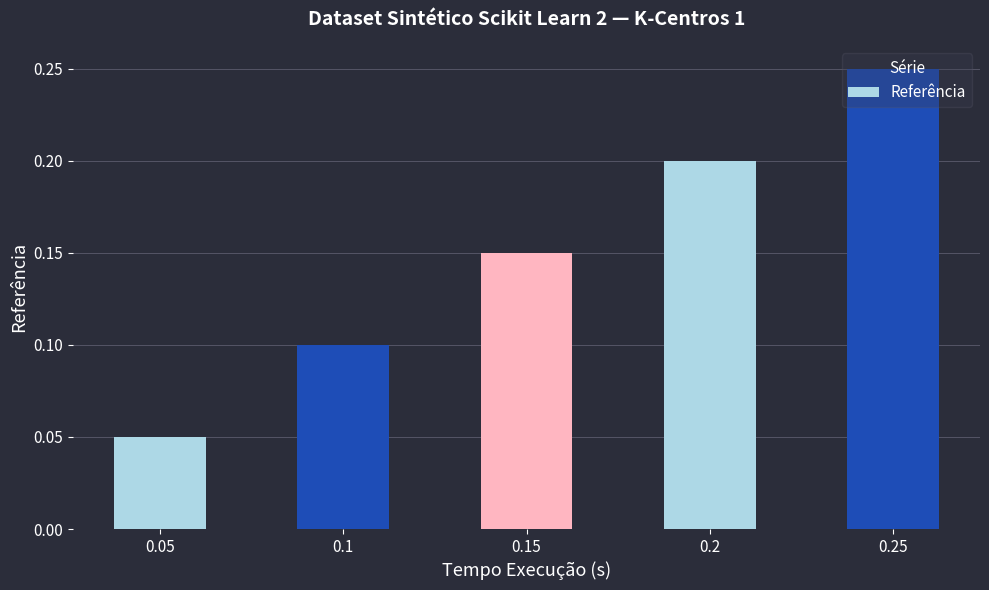

True or false: the data shows 0.3 at 0.2.

False